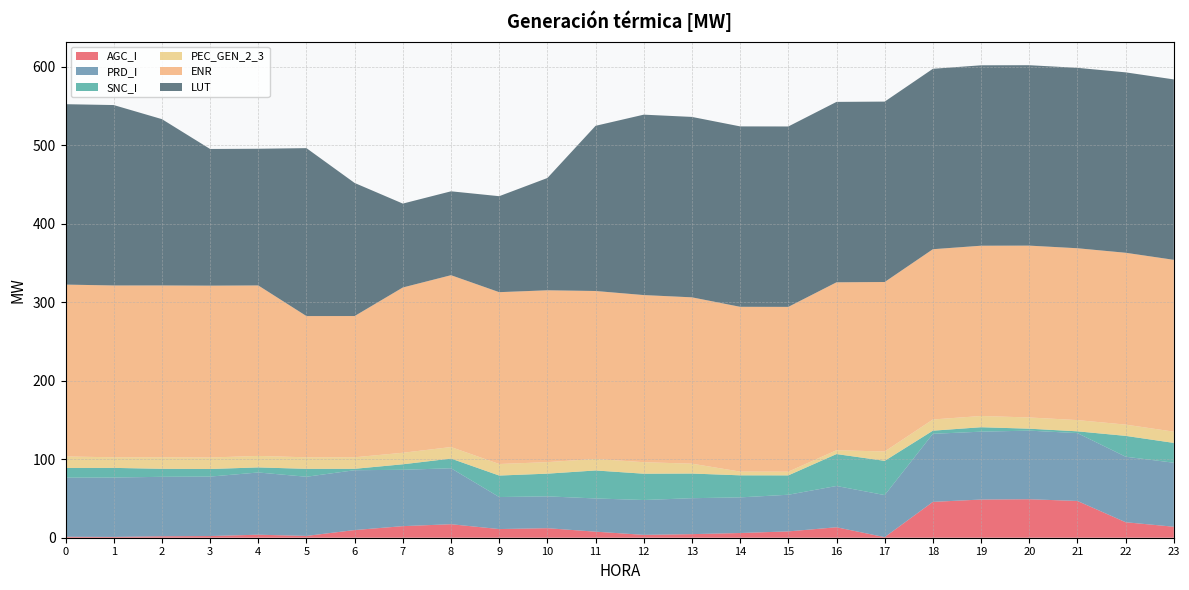

Reading left to right, transcribe all the data shown in this chart.

AGC_I: 1.2	1.0	1.9	2.1	3.9	2.3	9.8	14.8	17.2	11.0	12.2	7.7	3.7	4.6	6.0	8.1	13.3	0.7	45.7	48.7	49.1	46.9	19.8	14.0
PRD_I: 75.4	75.7	75.8	75.8	79.3	75.4	76.2	71.8	71.3	40.8	40.6	42.3	44.4	45.8	45.4	46.7	52.6	53.6	86.8	86.5	87.4	86.5	83.5	81.6
SNC_I: 12.4	12.3	10.2	9.7	6.5	10.1	1.8	7.0	12.3	27.4	28.9	35.7	33.5	31.4	28.1	24.7	40.7	43.6	4.0	5.7	2.5	2.3	26.6	25.2
PEC_GEN_2_3: 14.7	13.5	14.7	14.7	14.7	14.7	14.7	14.7	14.7	14.7	14.7	14.7	14.7	12.6	4.8	4.7	4.9	11.9	14.3	14.3	14.3	14.3	14.3	14.3
ENR: 219.0	219.0	219.0	219.0	217.2	180.0	180.0	210.6	219.0	219.0	219.0	214.0	213.0	212.0	210.0	210.0	214.0	216.0	217.0	217.0	219.0	219.0	219.0	219.0
LUT: 229.9	229.9	212.0	174.2	174.2	214.0	169.6	106.9	106.9	122.3	143.1	210.5	229.9	229.9	229.9	229.9	229.9	229.9	229.9	229.9	229.9	229.9	229.9	229.9